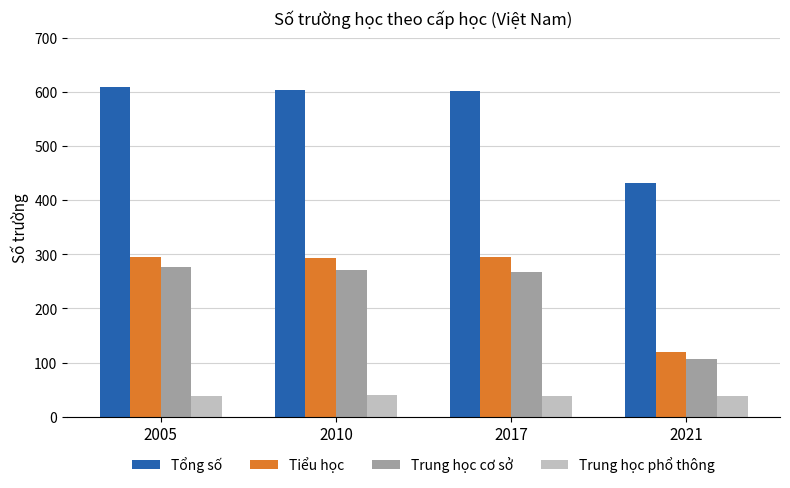

Is the value of Trung học phổ thông at 2017 greater than the value of Trung học cơ sở at 2005?

No